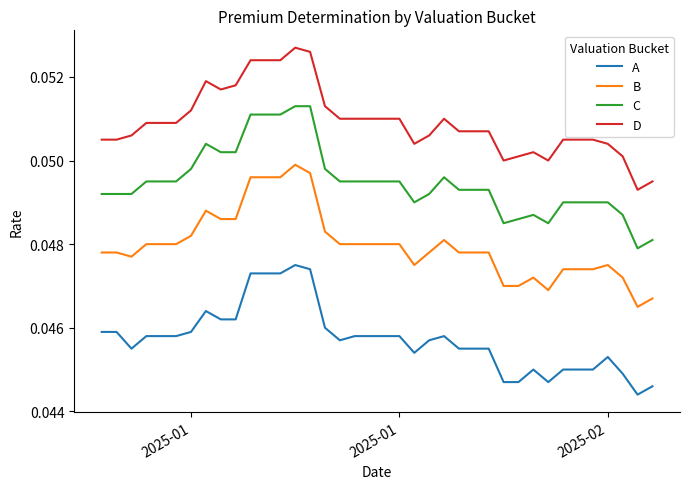

True or false: A and B cross at least once.

False